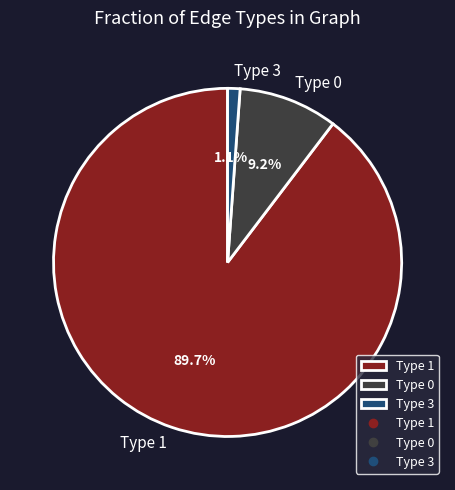

What is the smallest slice in the pie chart?

Type 3